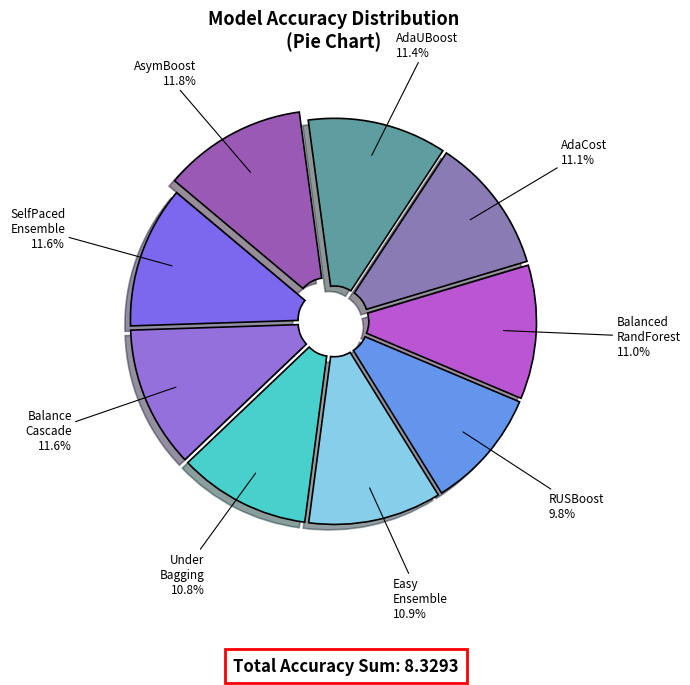

Which category has the biggest portion of the pie?

AsymBoostClassifier